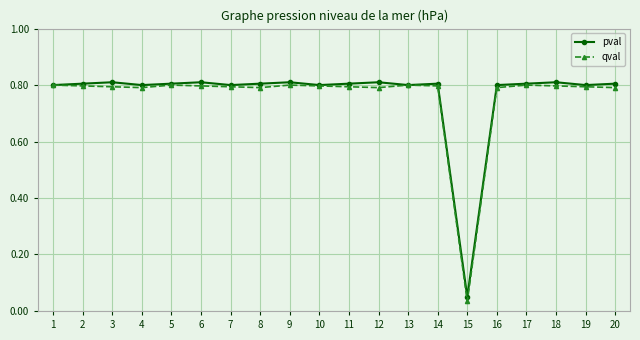

At which label does pval reach its minimum?

15